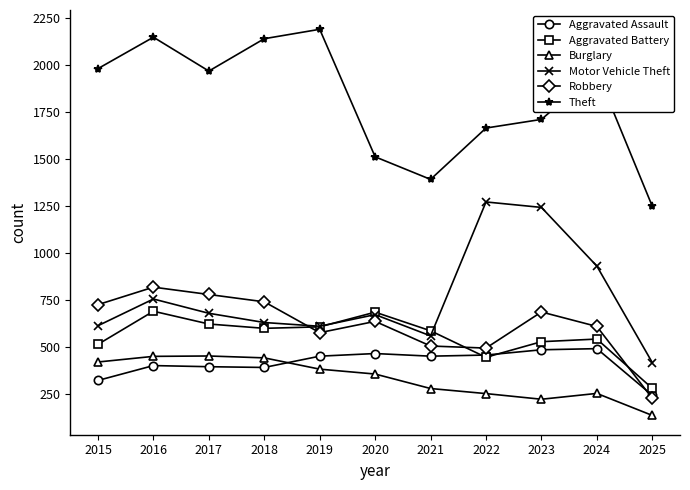

Count the number of data series in this chart.

6